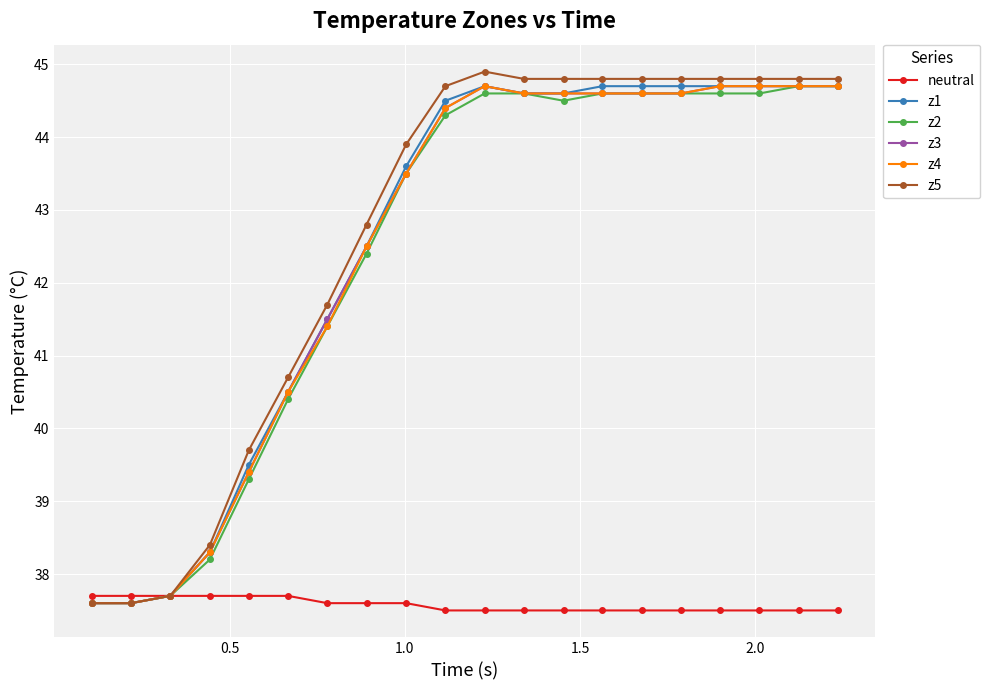

At how many categories does at least one series exceed 39?

16